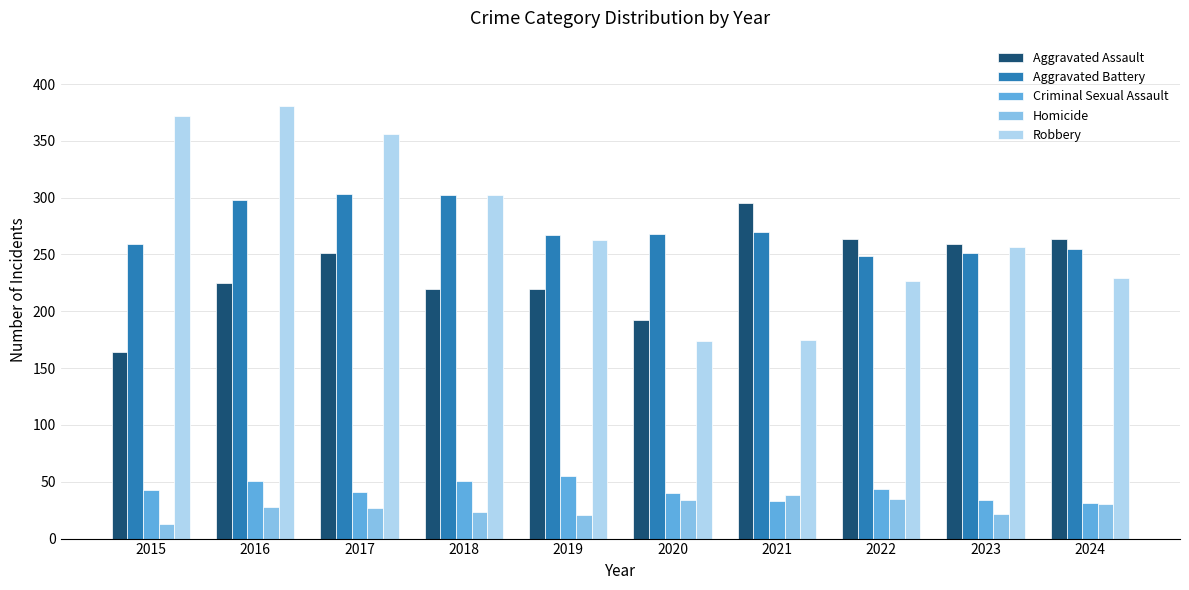

What is the average value of the Aggravated Battery series?

272